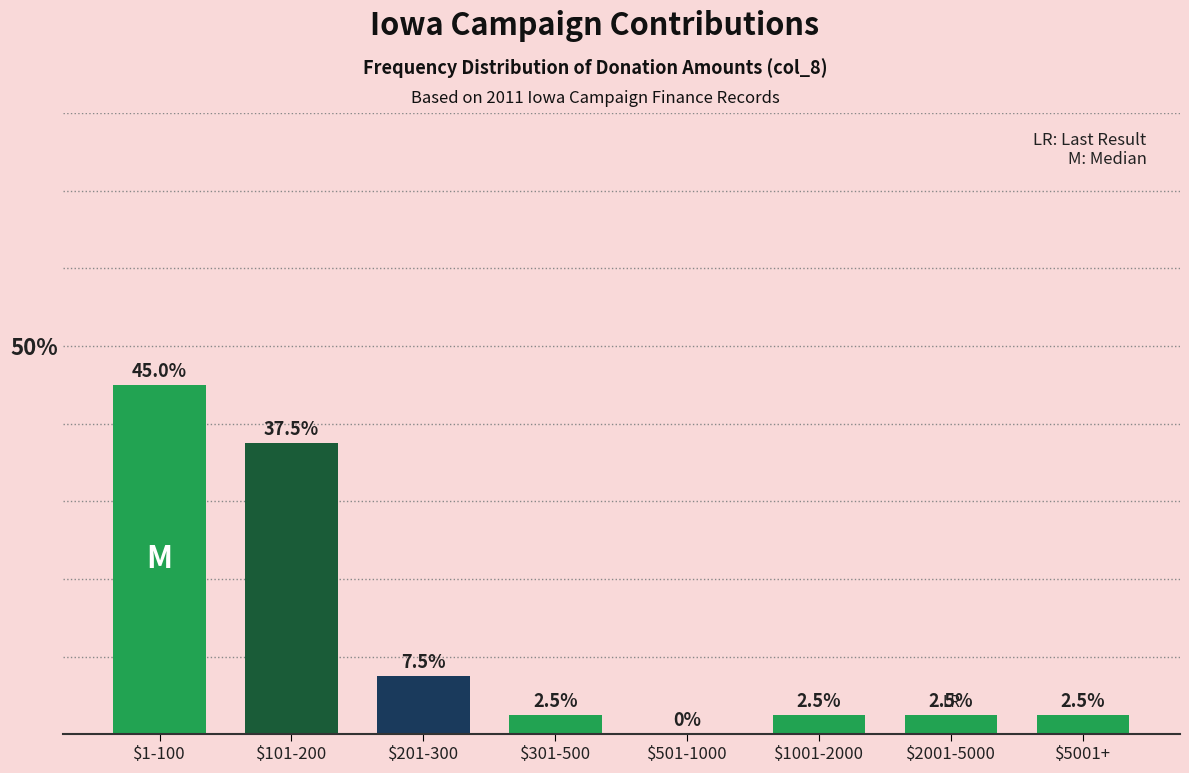

Is it true that the value at $101-200 is 37.5?

True